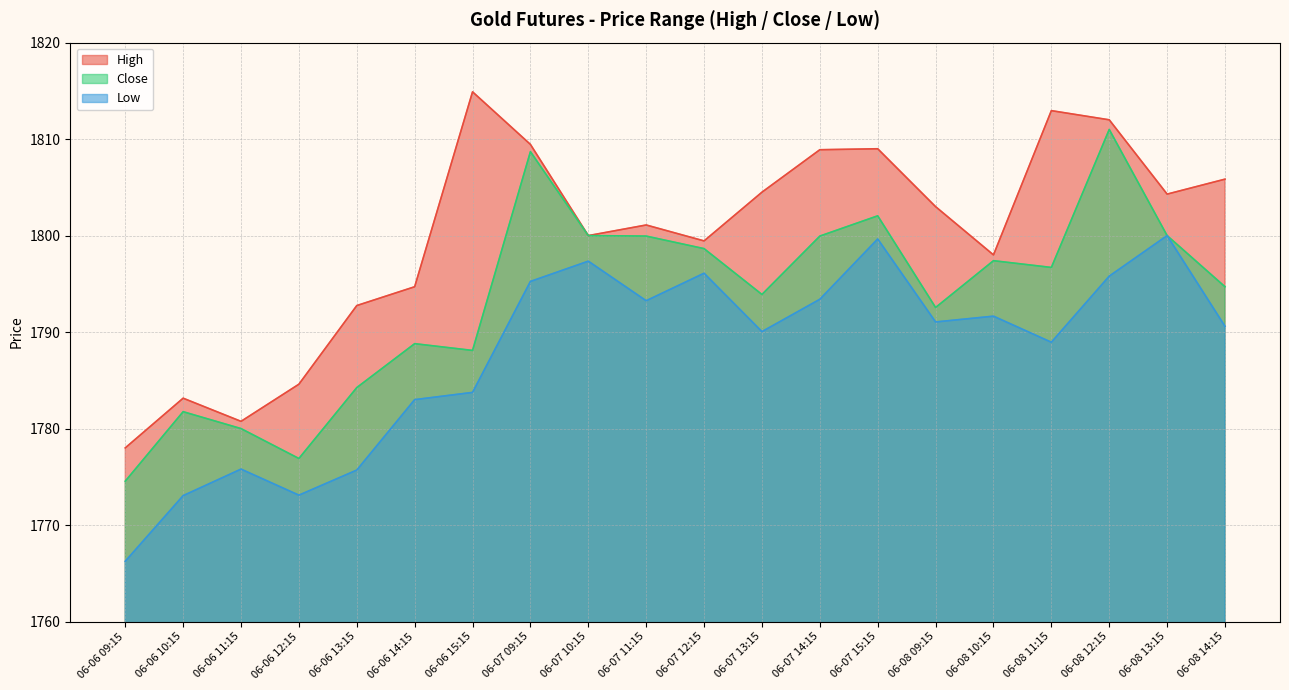

Reading left to right, extract all data points from this chart.

High: 1778.0	1783.2	1780.8	1784.6	1792.8	1794.7	1814.9	1809.4	1800.0	1801.1	1799.4	1804.5	1808.9	1809.0	1803.0	1798.0	1812.9	1812.0	1804.3	1805.8
Close: 1774.6	1781.8	1780.0	1776.9	1784.2	1788.8	1788.1	1808.7	1800.0	1799.9	1798.7	1793.9	1799.9	1802.1	1792.6	1797.4	1796.7	1811.0	1800.0	1794.7
Low: 1766.2	1773.1	1775.8	1773.1	1775.7	1783.0	1783.8	1795.2	1797.3	1793.2	1796.1	1790.1	1793.4	1799.7	1791.1	1791.7	1788.9	1795.8	1800.0	1790.6